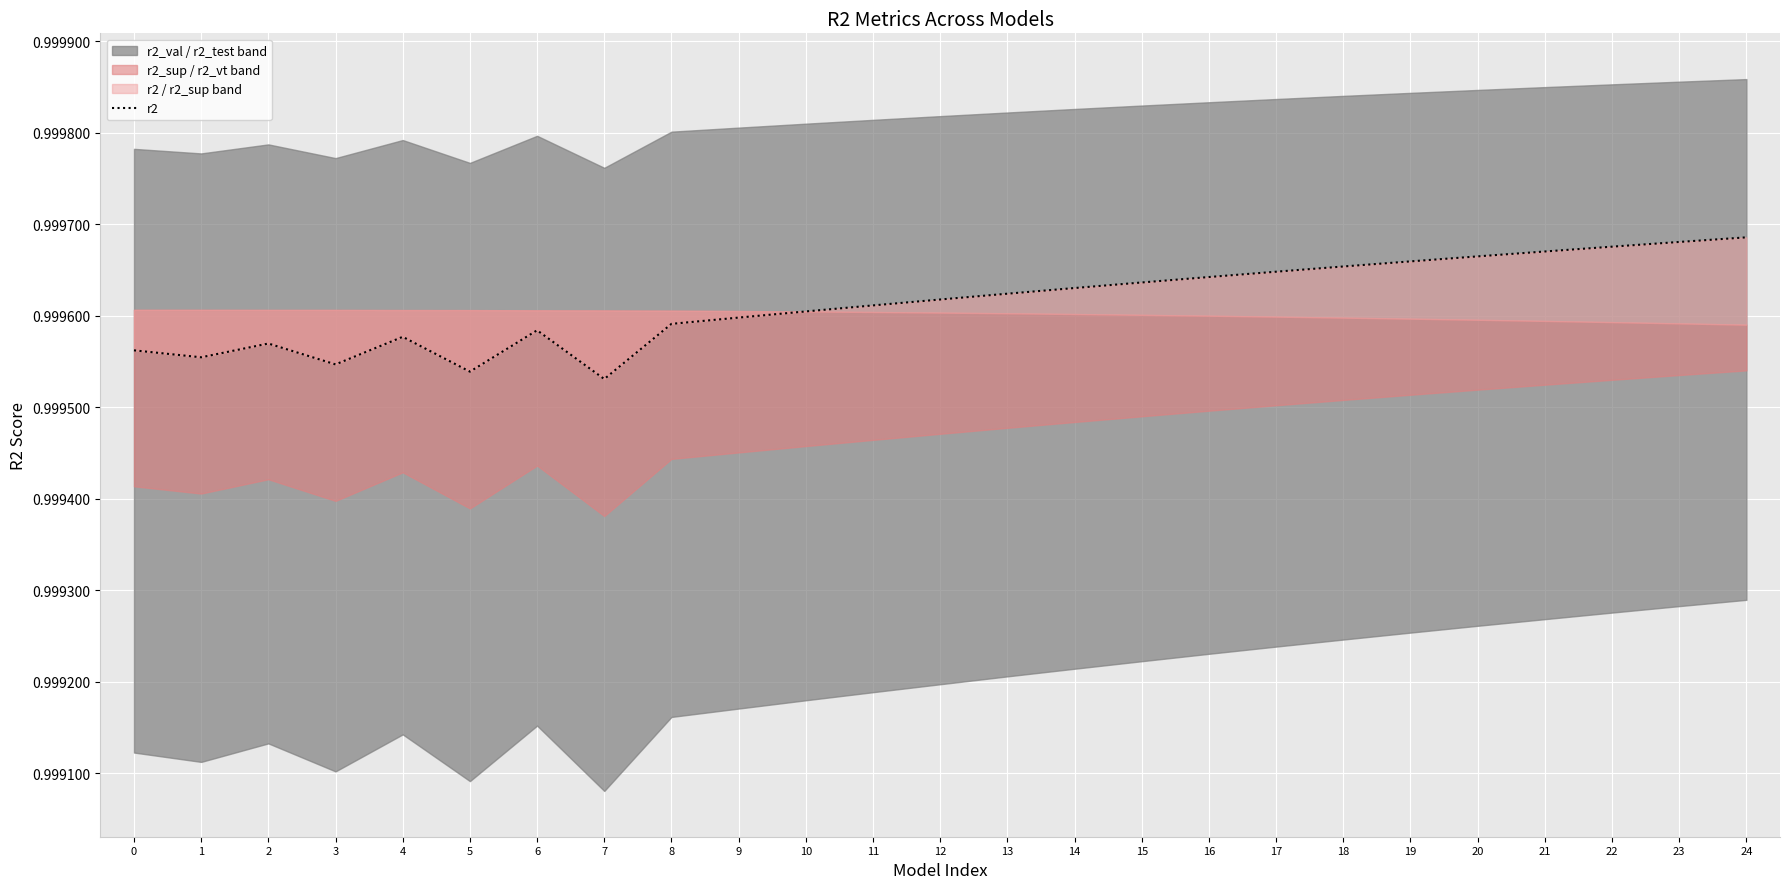

At which category does the data reach its first local peak?

2